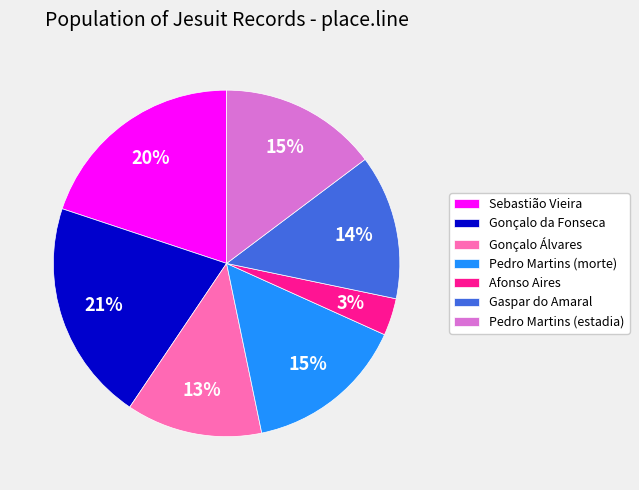

What is the smallest slice in the pie chart?

Afonso Aires